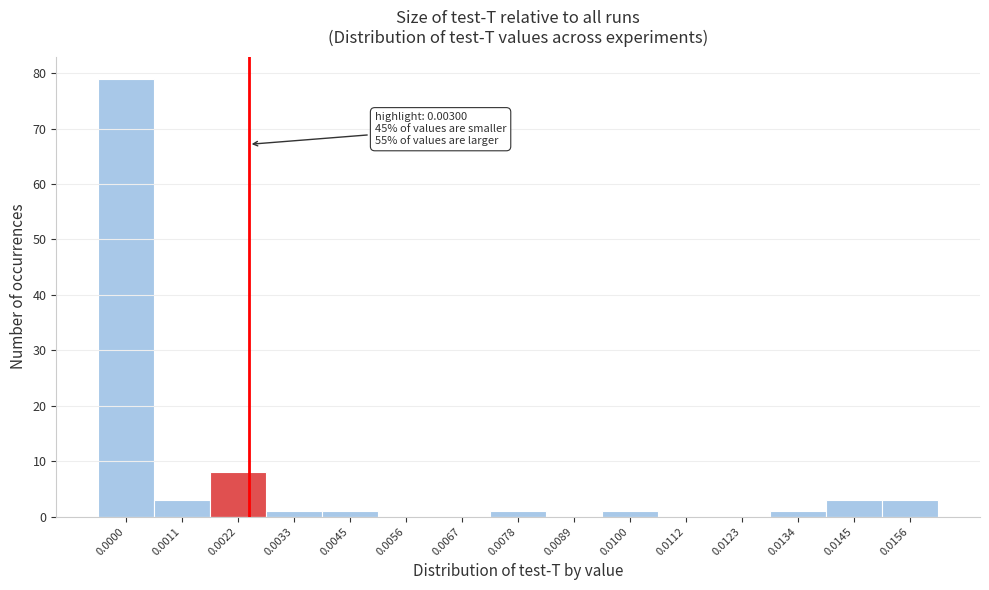

Reading right to left, transcribe all the data shown in this chart.

0.0156=3	0.0145=3	0.0134=1	0.0123=0	0.0112=0	0.0100=1	0.0089=0	0.0078=1	0.0067=0	0.0056=0	0.0045=1	0.0033=1	0.0022=8	0.0011=3	0.0000=79